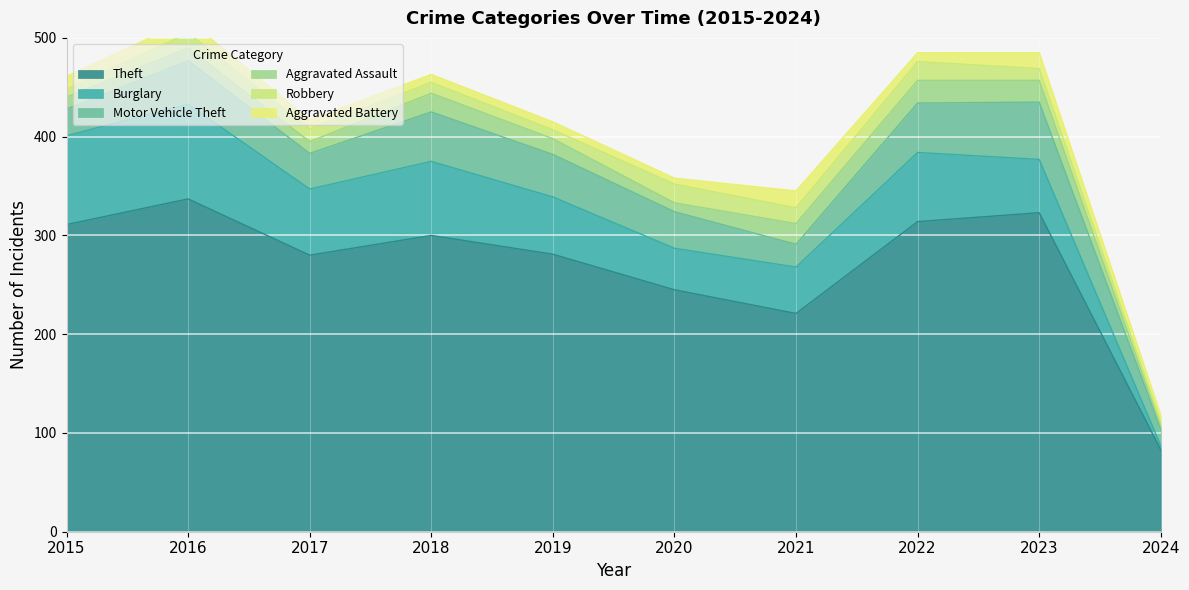

What is the maximum value shown in the chart?

337